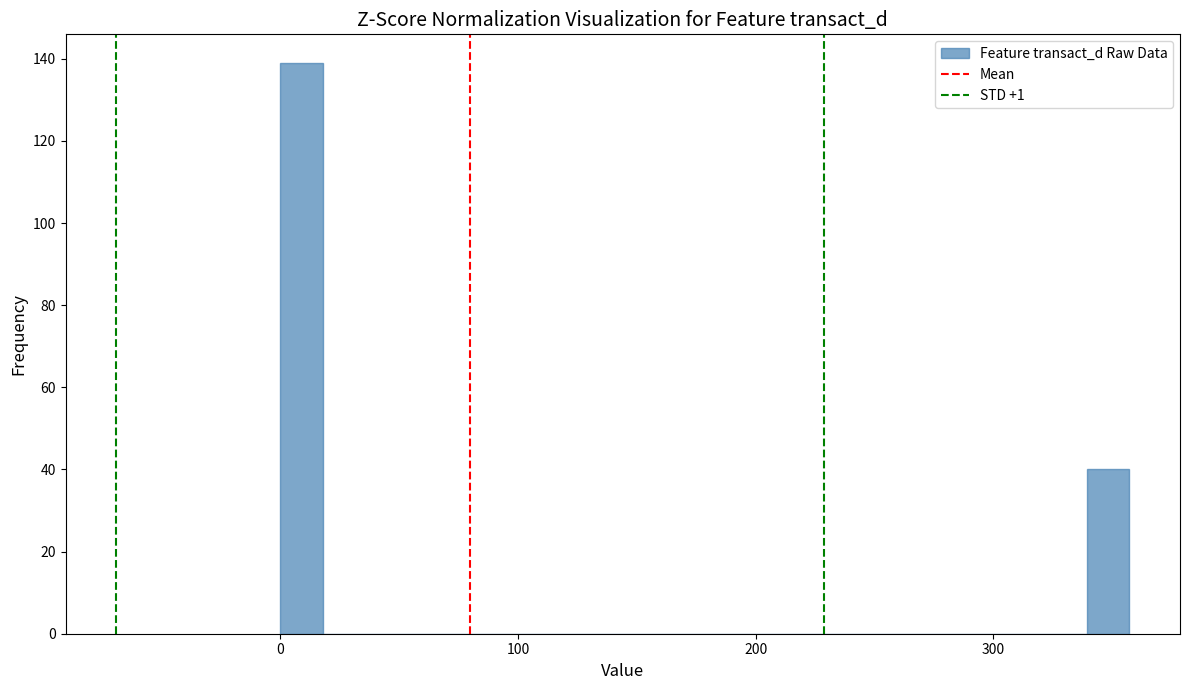

Read against the x-axis, roughly where is the centre of the tallest bar?

10